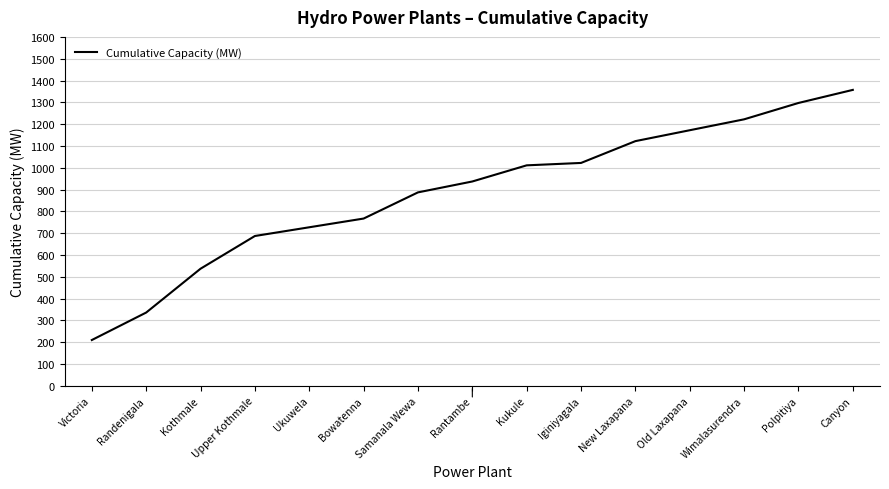

True or false: the data shows 1060 at Upper Kothmale.

False